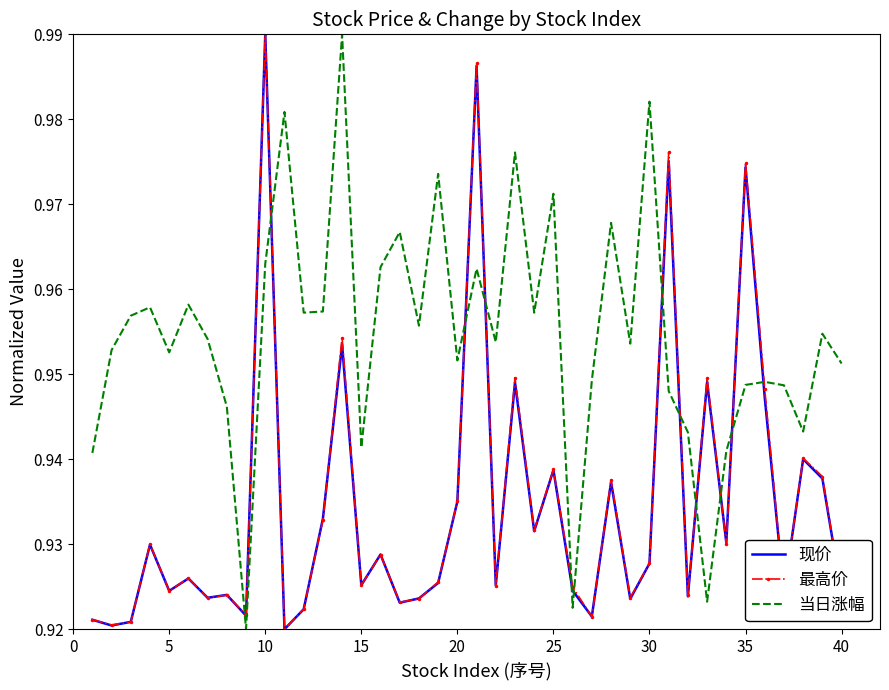

True or false: 当日涨幅 and 现价 cross at least once.

True